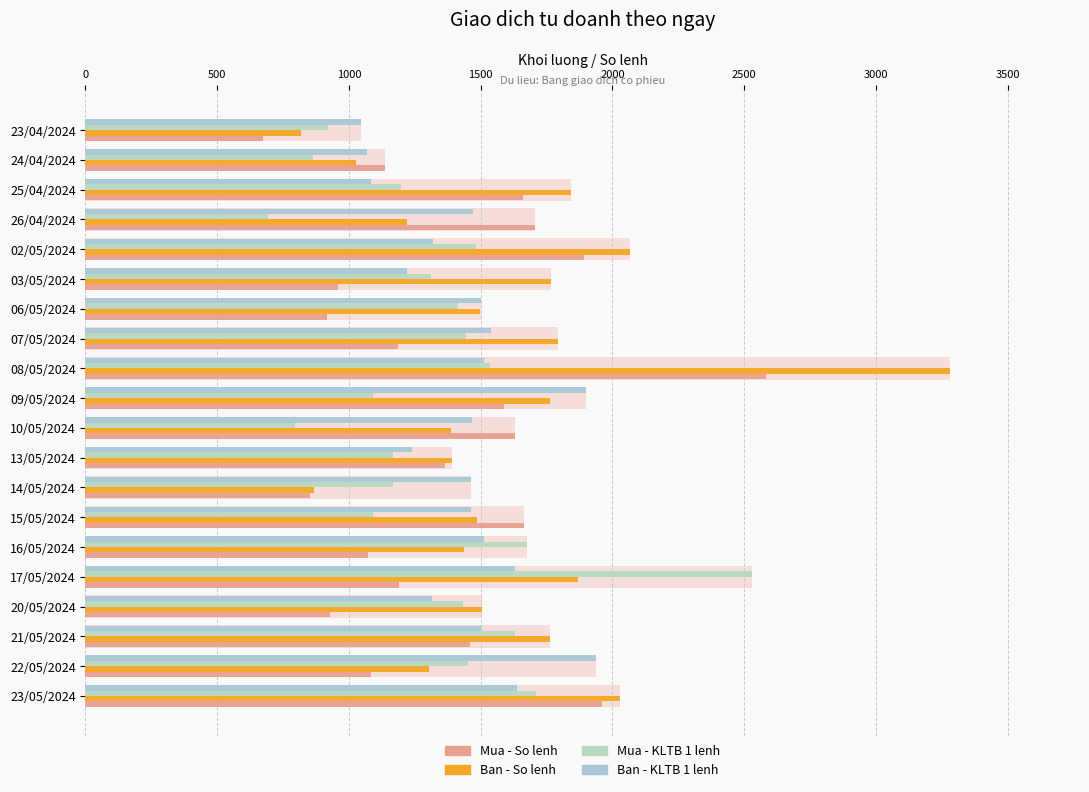

Which series has the largest total across all categories?

Ban - So lenh